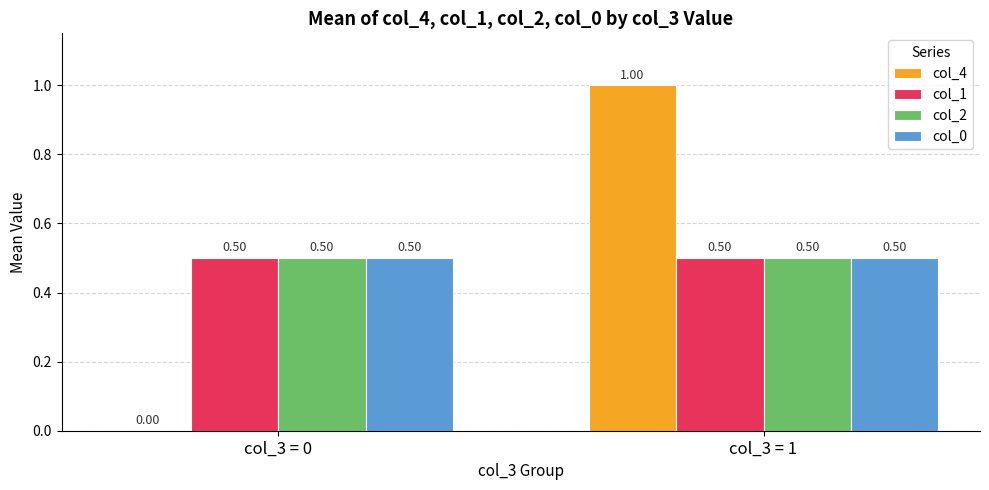

At which category is the sum across all series the highest?

col_3 = 1